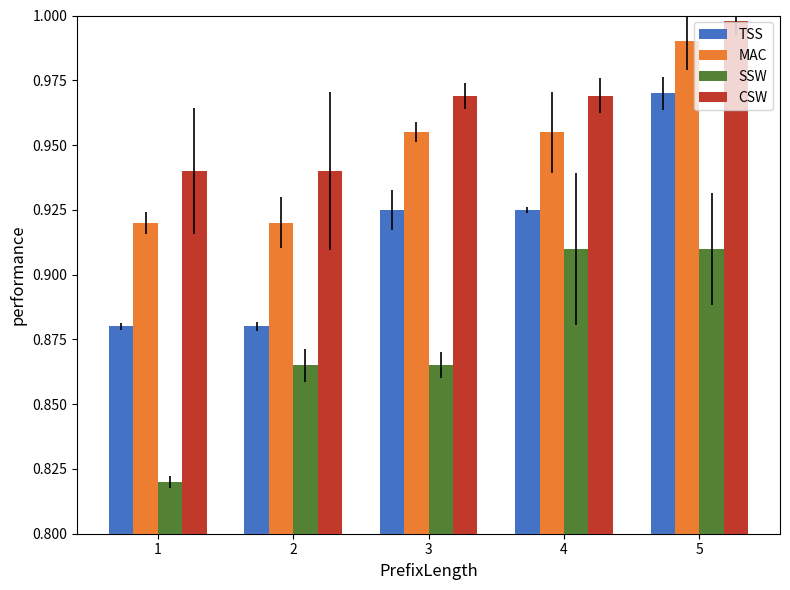

What is the minimum value shown in the chart?

0.8